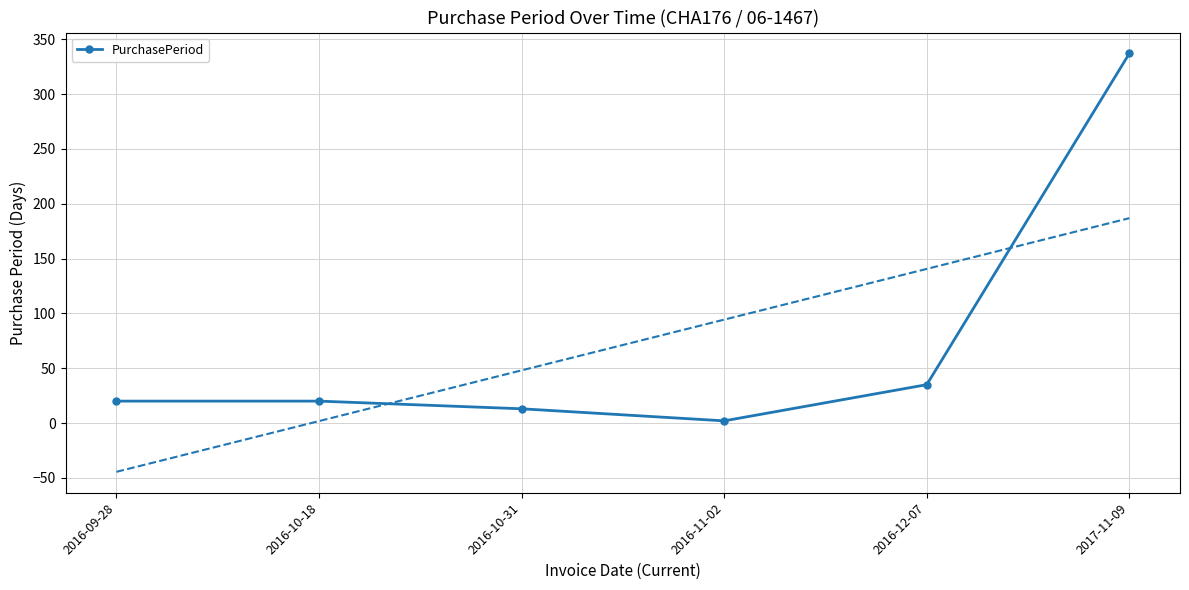

At which label is the value closest to 169?

2016-12-07